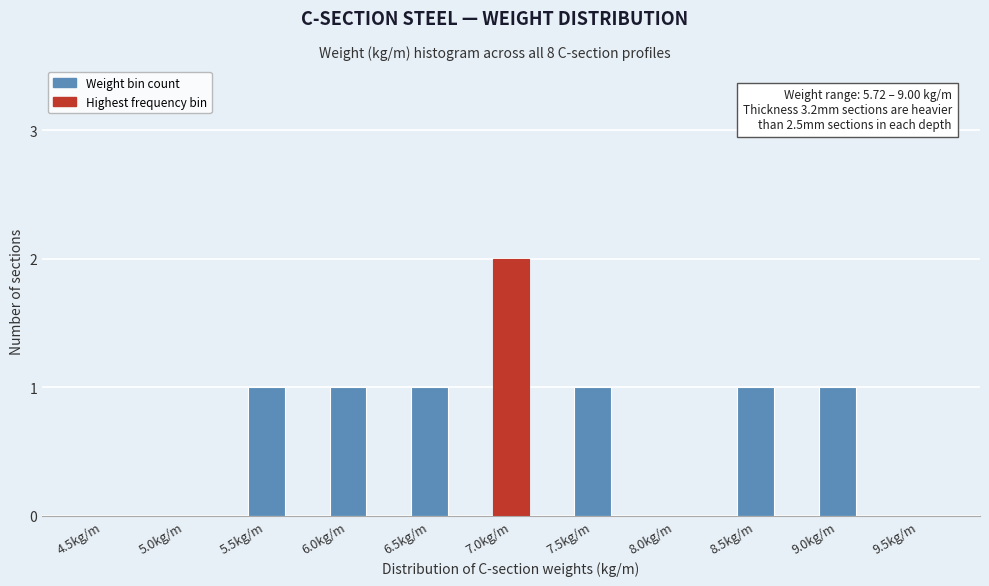

Reading left to right, extract all data points from this chart.

4.5kg/m=0	5.0kg/m=0	5.5kg/m=1	6.0kg/m=1	6.5kg/m=1	7.0kg/m=2	7.5kg/m=1	8.0kg/m=0	8.5kg/m=1	9.0kg/m=1	9.5kg/m=0